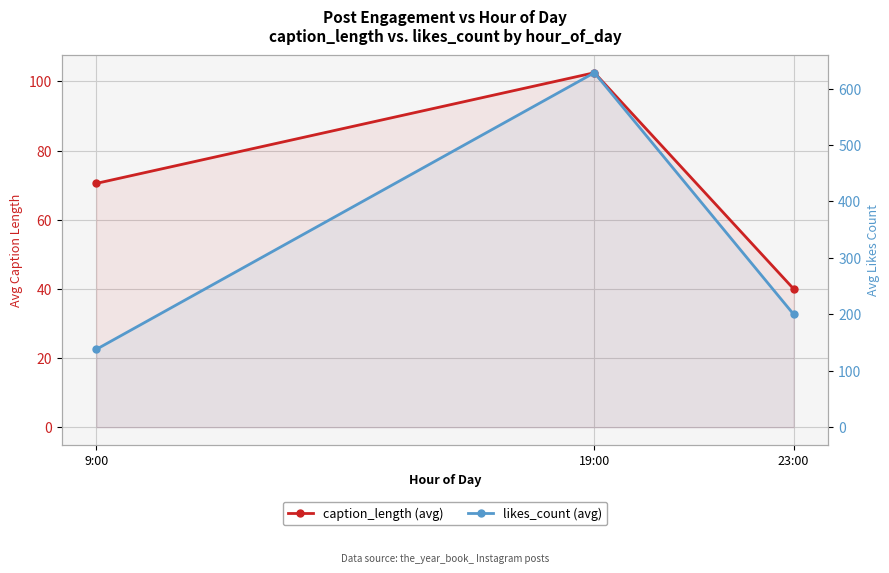

True or false: likes_count (avg) has a value of 628.0 at 19:00.

True